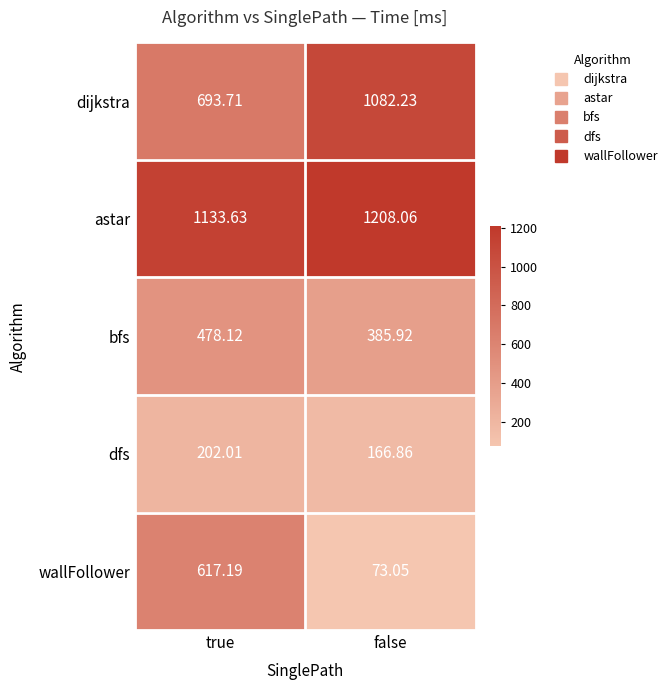

At which label is bfs closest to 432?

false